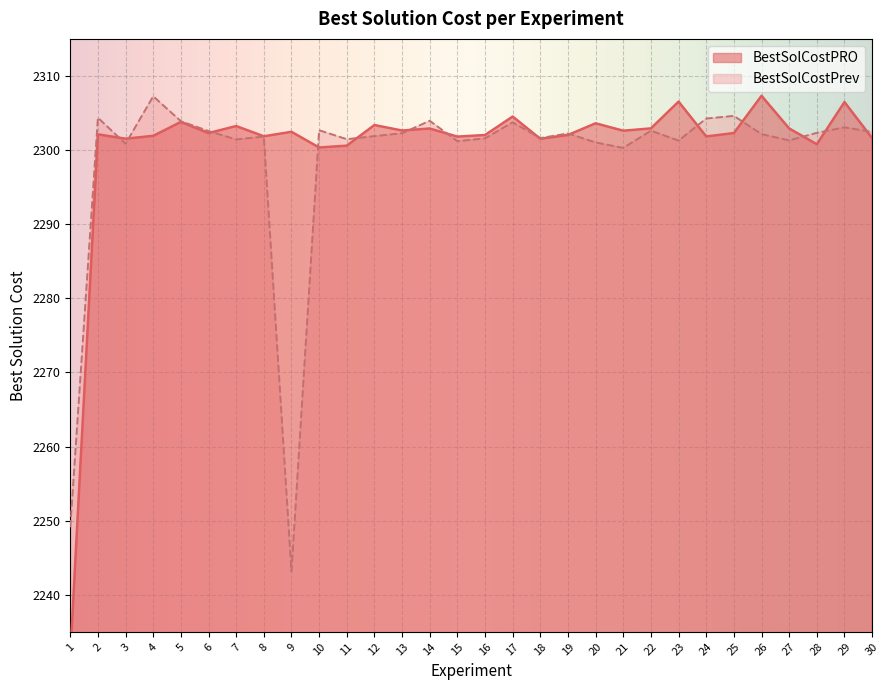

How many data points in BestSolCostPrev are above 2302?

16